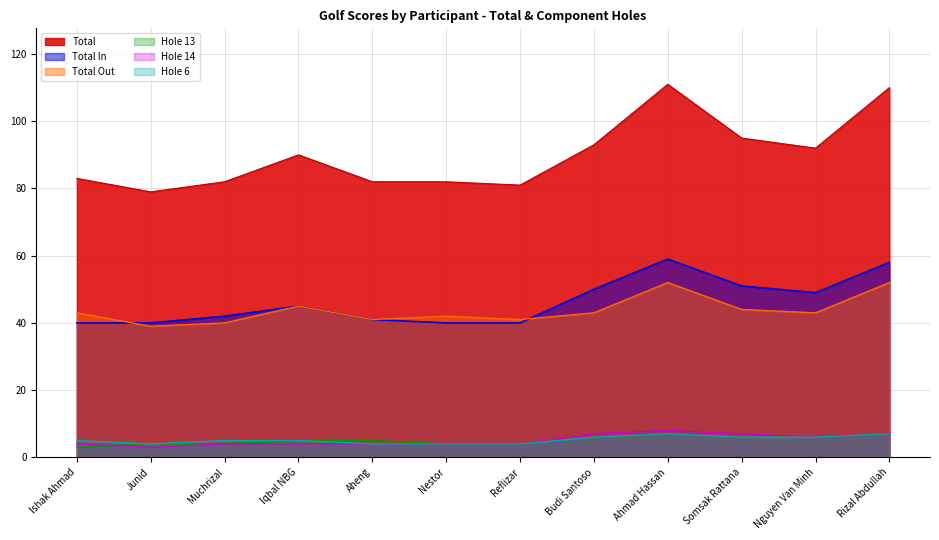

How many interior local valleys does the Hole 14 series have?

2